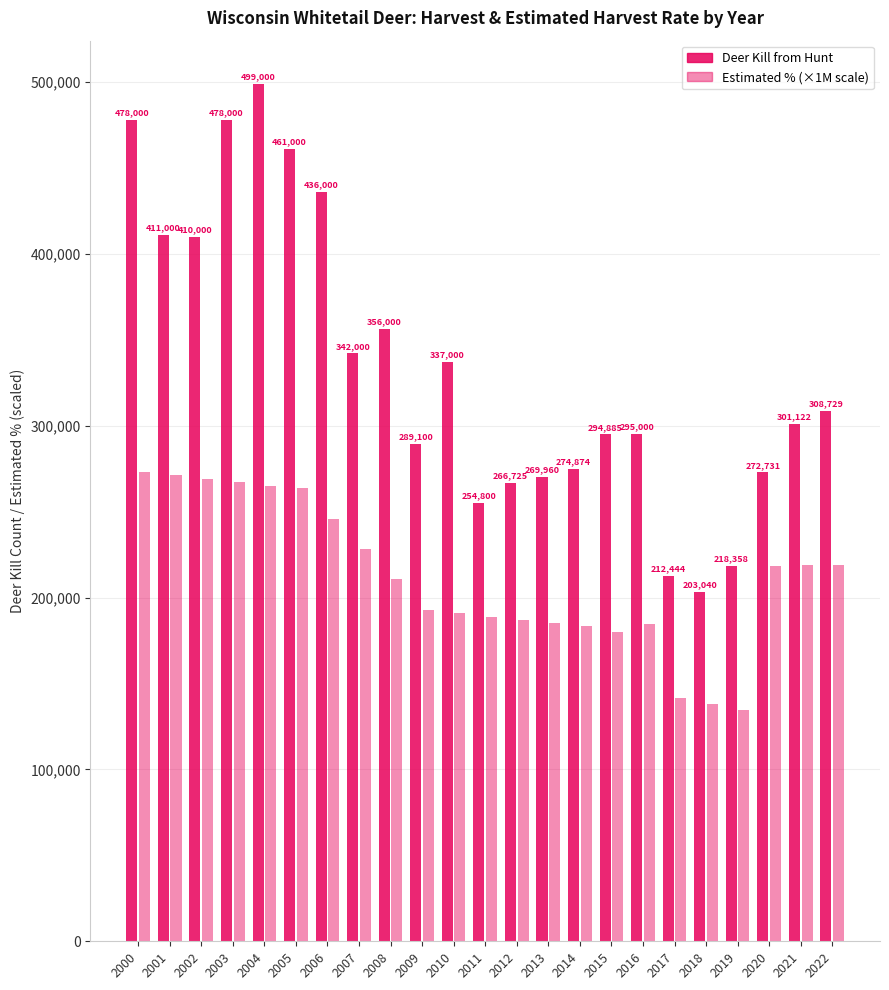

What is the average value of the Deer Kill from Hunt series?

333468